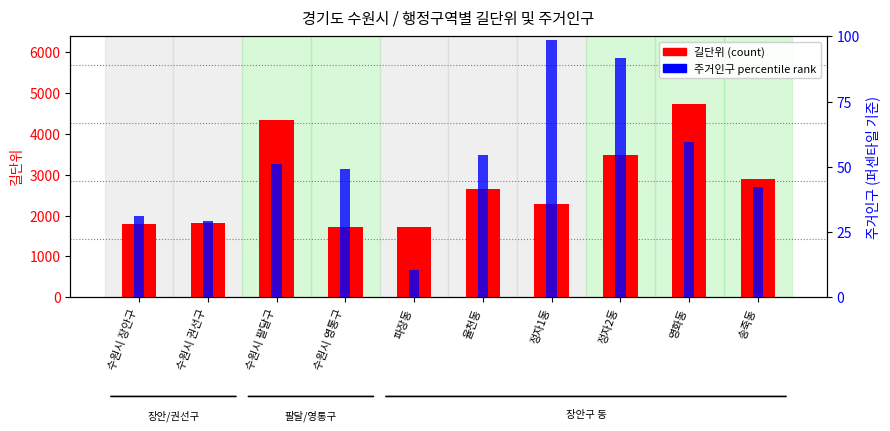

Is it true that 주거인구 (percentile rank) equals 131.7 at 정자2동?

False